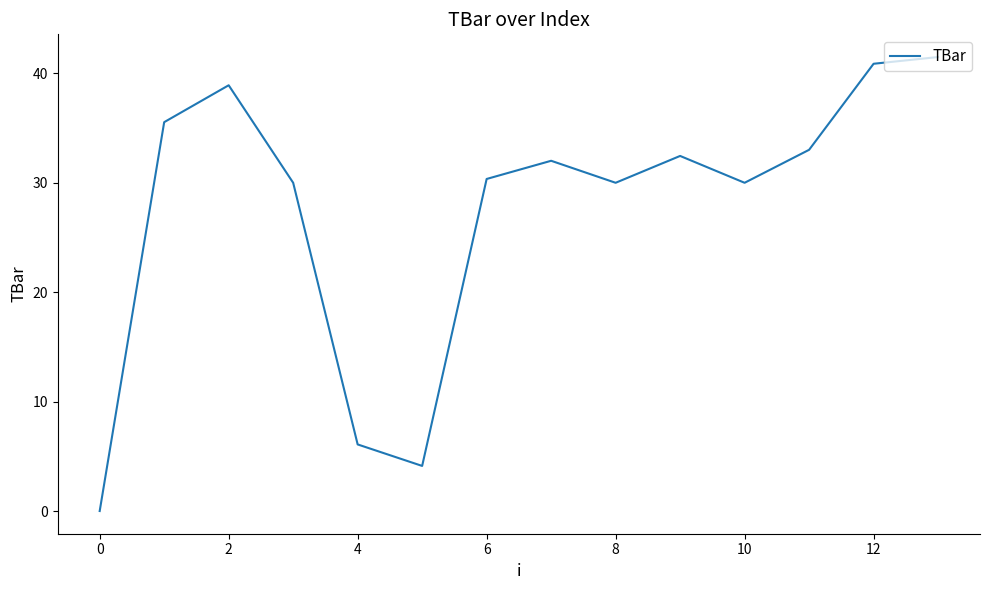

What is the greatest value displayed?

41.5